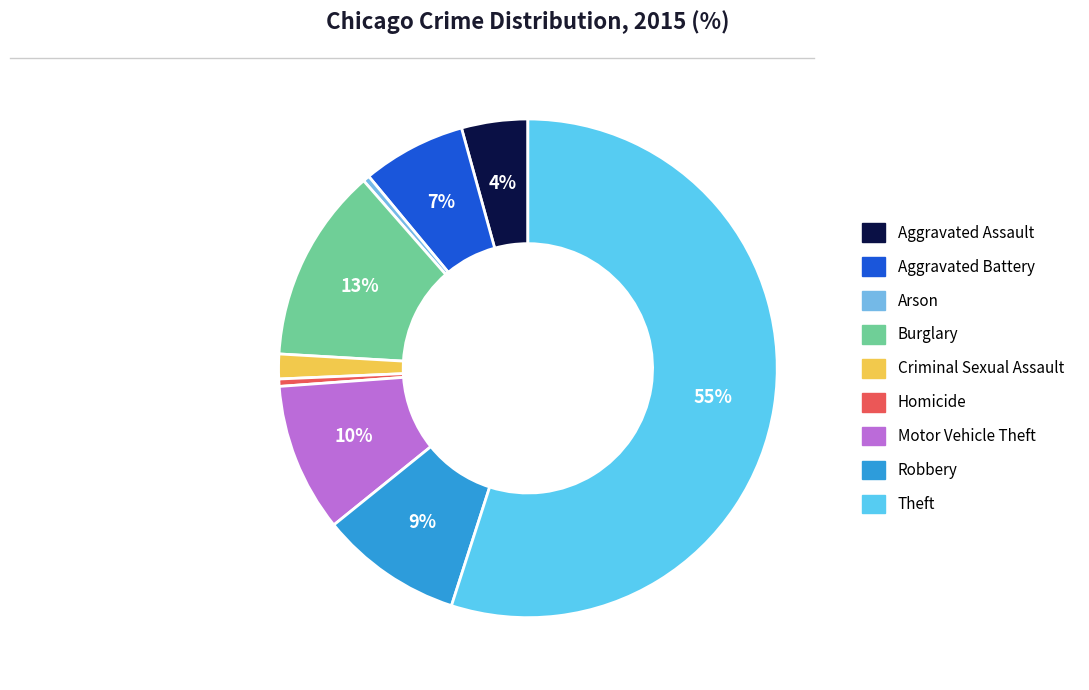

Does Arson account for over 50% of the chart?

No